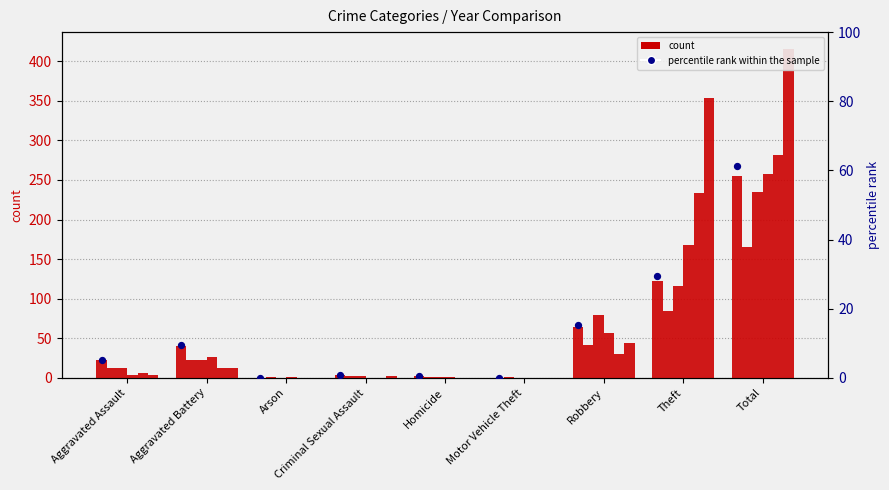

At which category is the sum across all series the highest?

Total